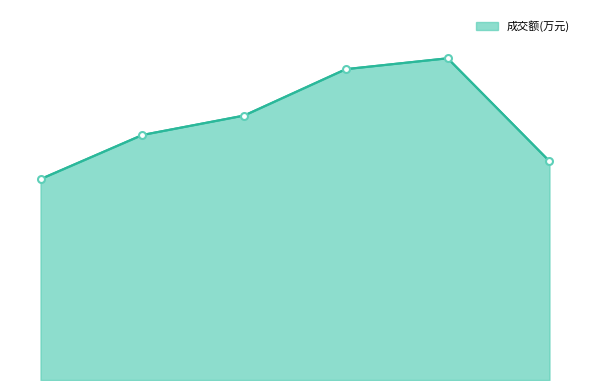

Is this an area chart (filled region under the line)?

Yes